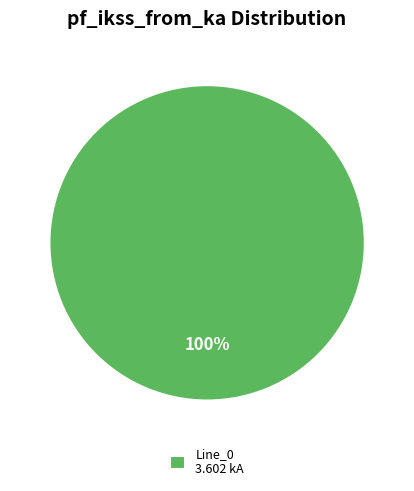

Is it true that Line_0 3.602 kA is 100% of the pie?

True